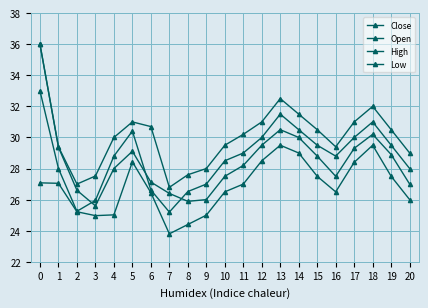

True or false: Close and High cross at least once.

False